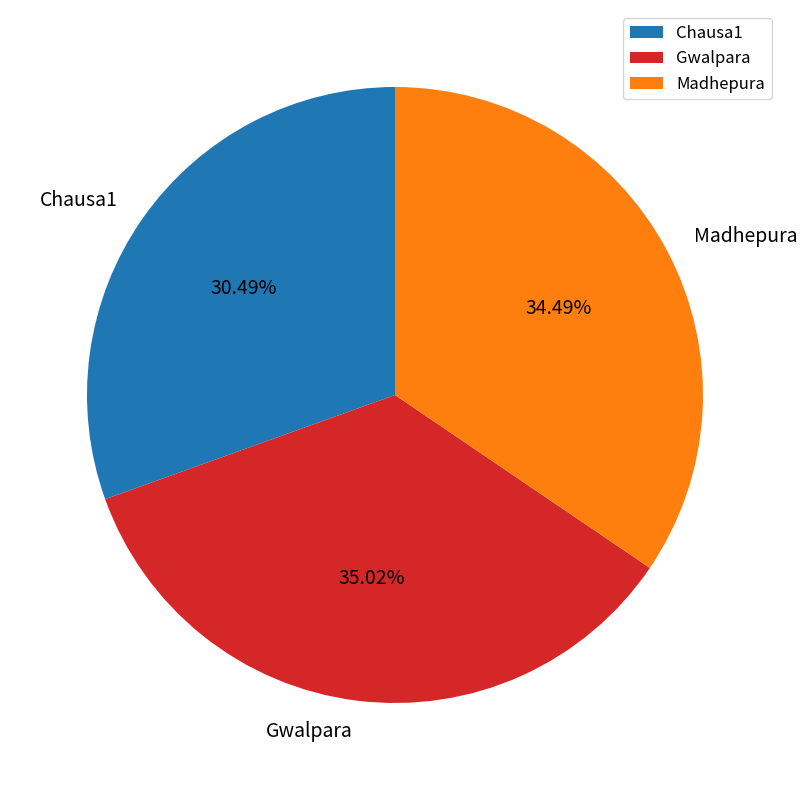

To the nearest percent, what is the average slice percentage?

33%